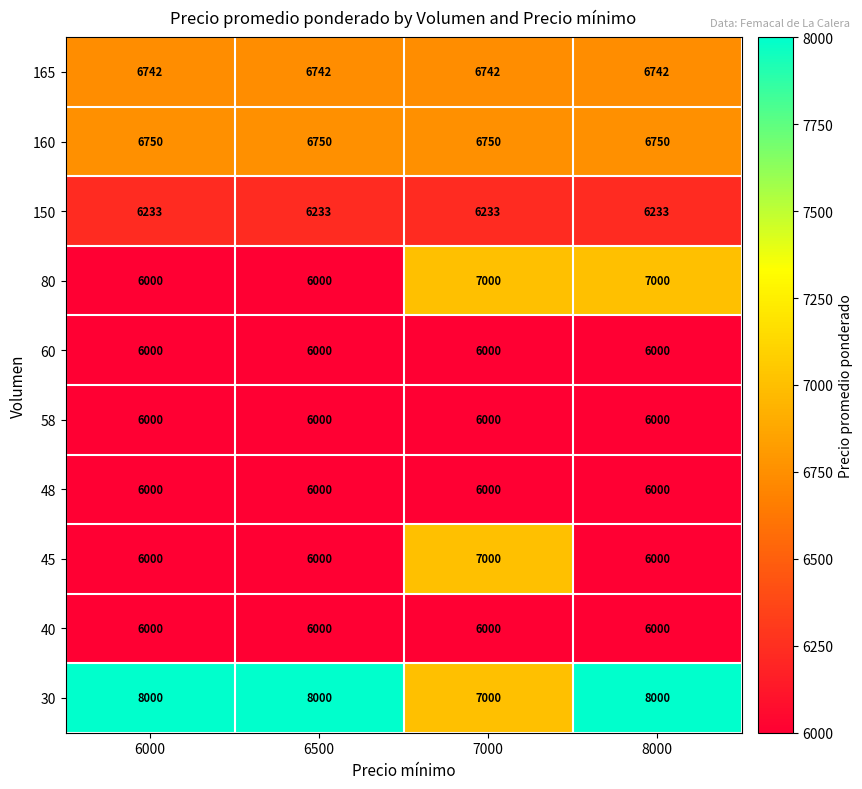

What value does the 165 series have at 8000?

6742